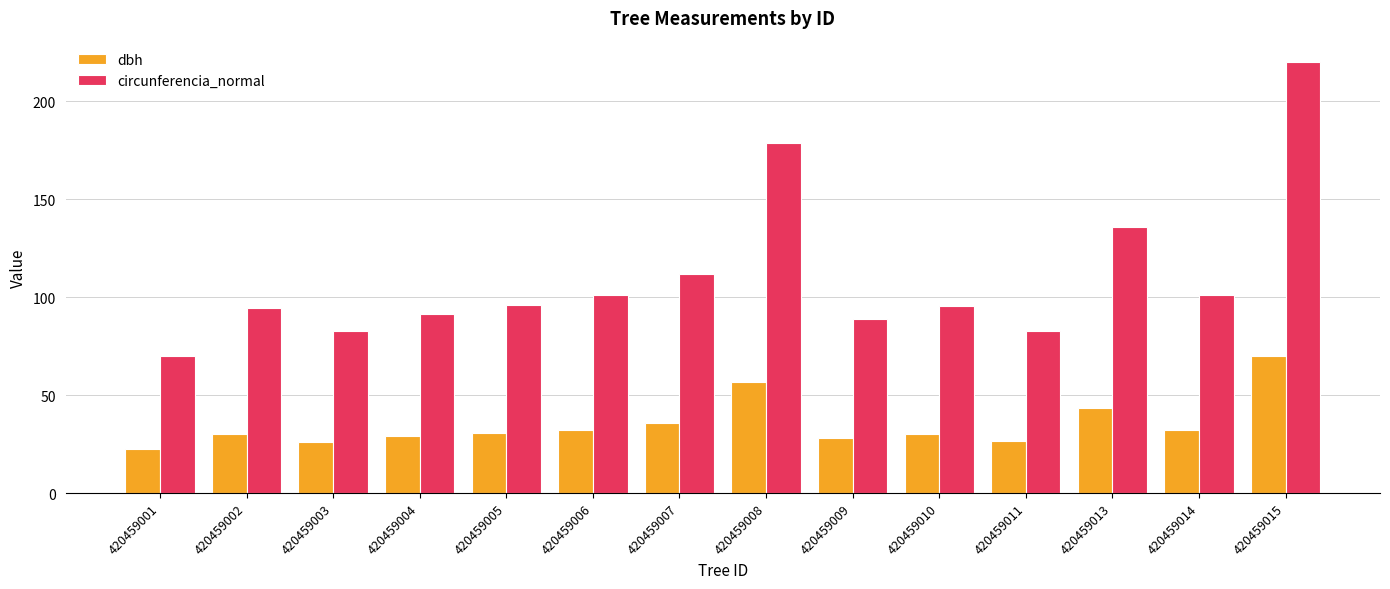

How many groups of bars are there?

14